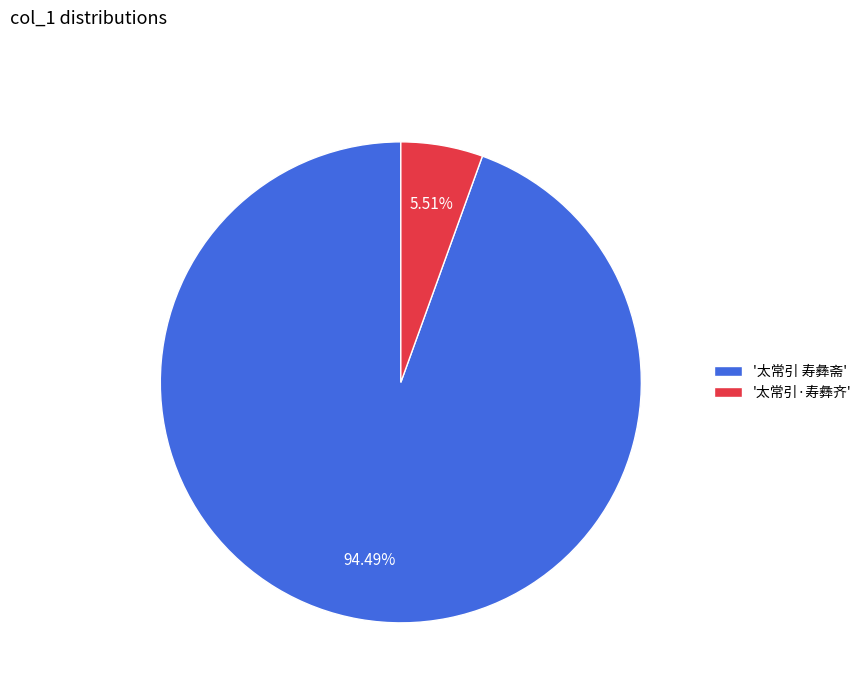

Rank the categories by value from highest to lowest.

'太常引 寿彝斋', '太常引·寿彝齐'